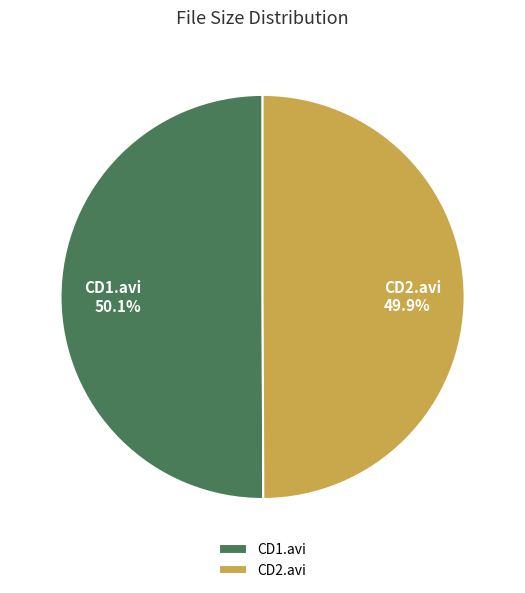

Count the number of slices in the pie.

2